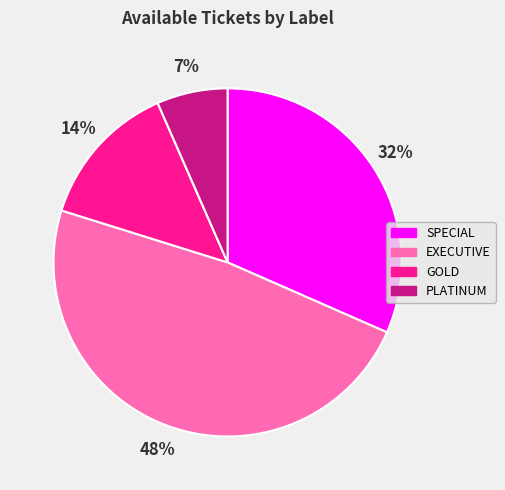

To the nearest percent, what is the difference between the SPECIAL and GOLD slice percentages?

18%